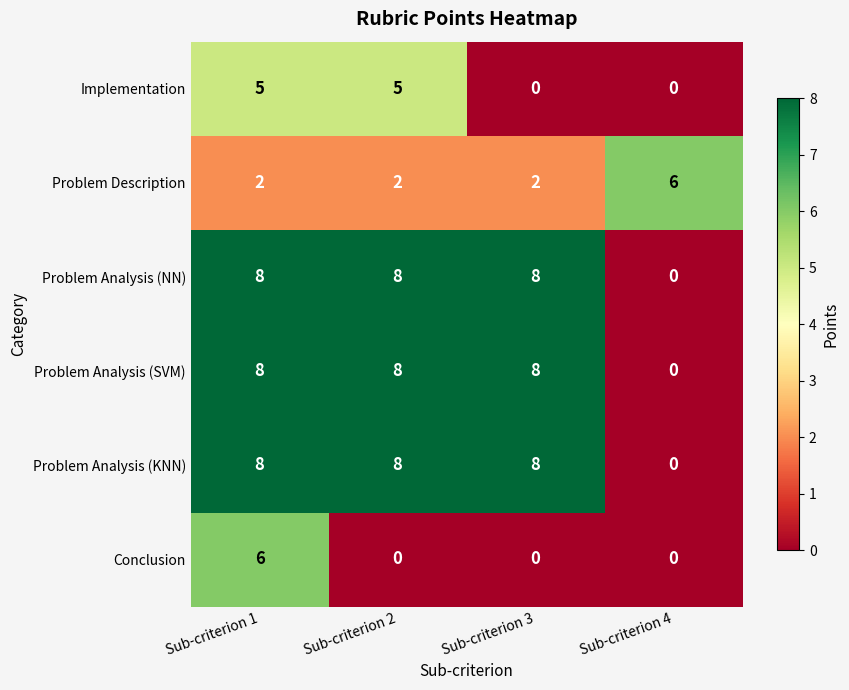

What is the spread (max minus min) of values at Sub-criterion 1?

6